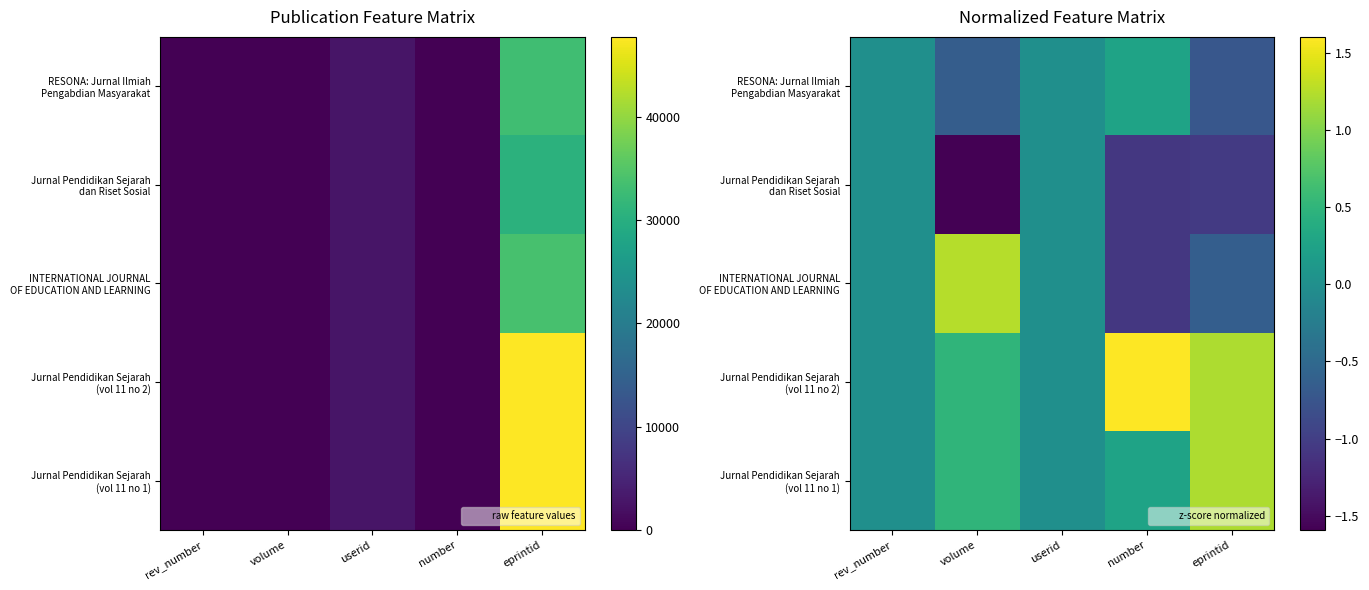

Is it true that Jurnal Pendidikan Sejarah (vol 11 no 1) equals 0.0 at rev_number?

True